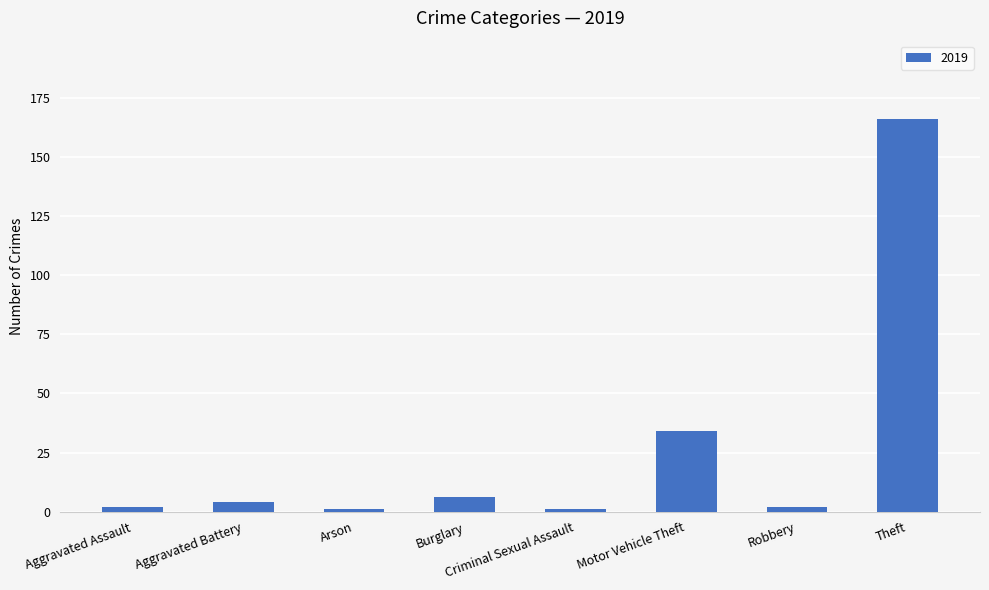

Between Motor Vehicle Theft and Burglary, which is larger?

Motor Vehicle Theft